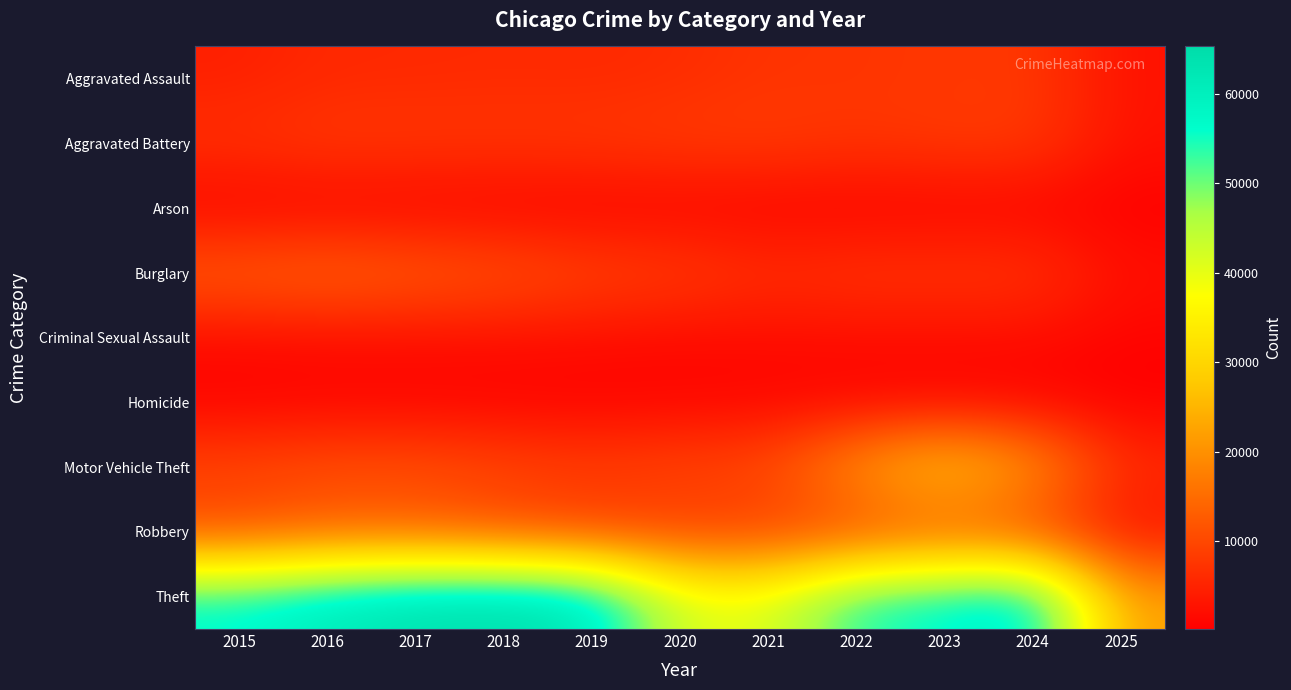

Rank the series at 2015 from highest to lowest value.

Theft, Burglary, Motor Vehicle Theft, Robbery, Aggravated Battery, Aggravated Assault, Criminal Sexual Assault, Homicide, Arson